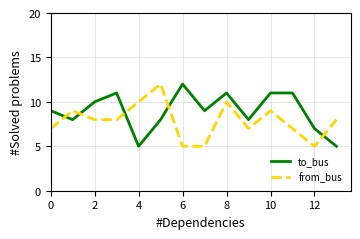

True or false: to_bus has more than 2 points higher than both neighbors.

True